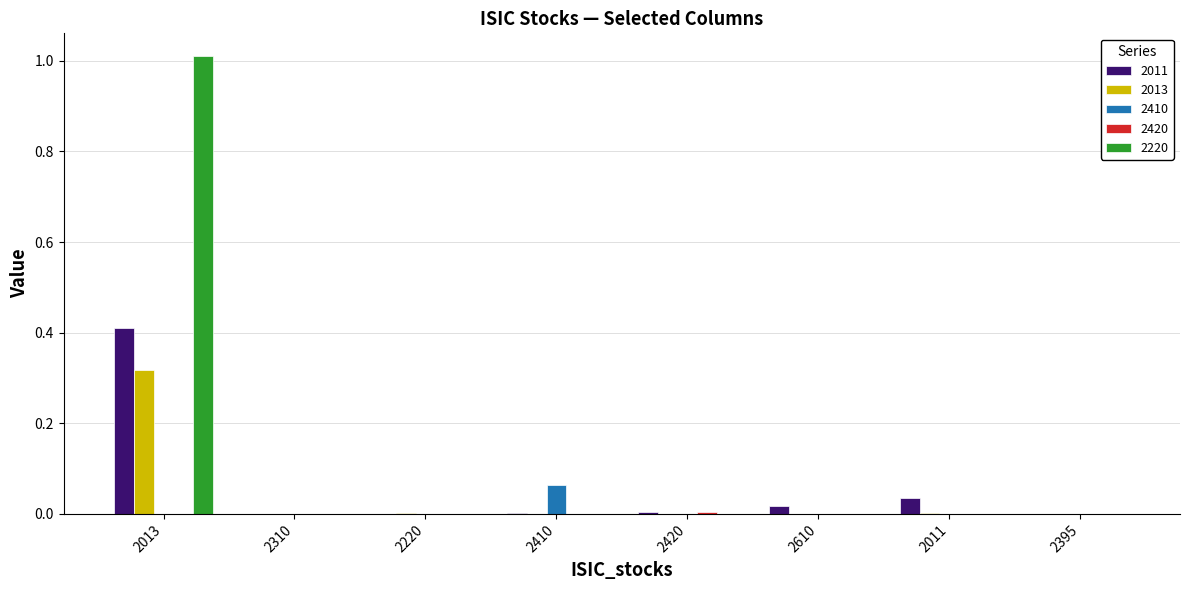

How many distinct data groups are displayed?

5